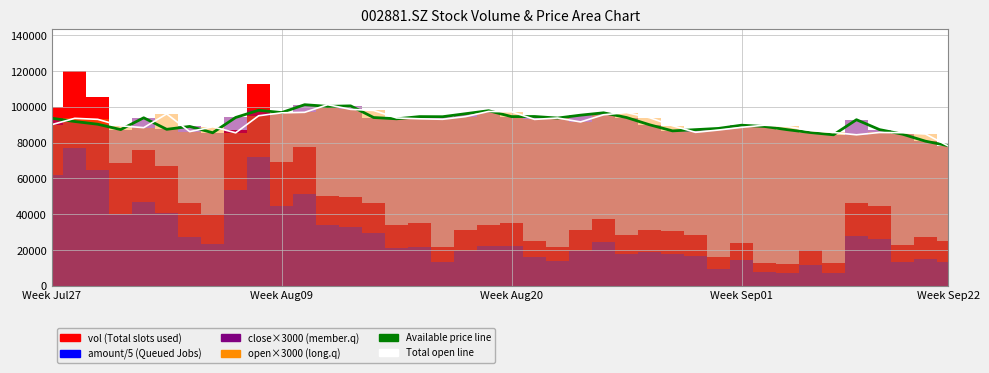

What is the value of the open×3000 (Total CPU cores) point at the 28th from the left?

89400.0